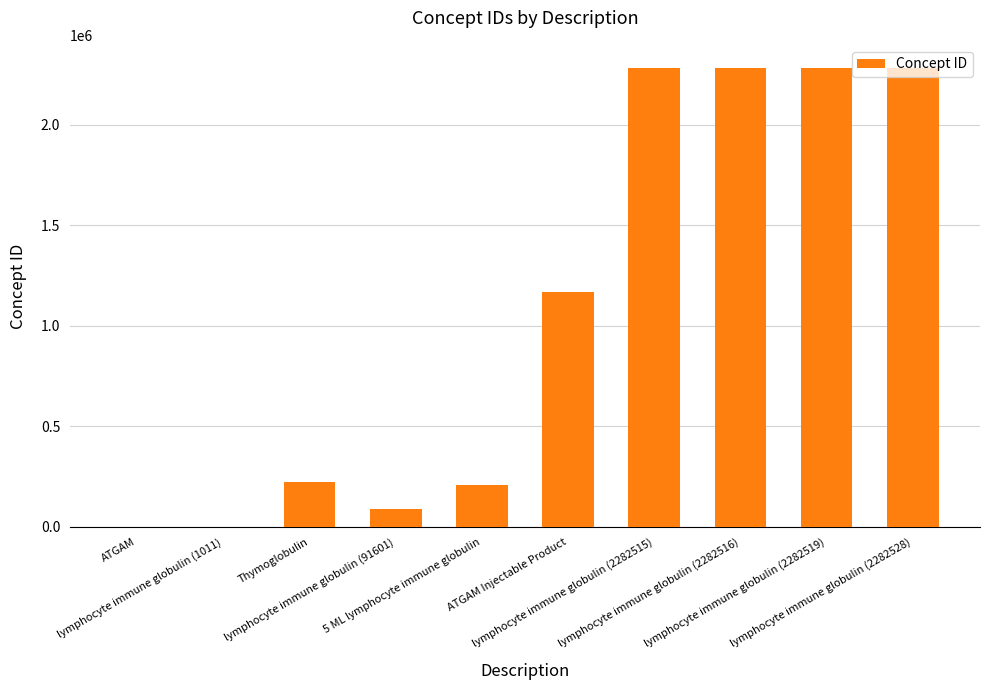

What is the ratio of the value at ATGAM Injectable Product to the value at lymphocyte immune globulin (2282516)?

0.5